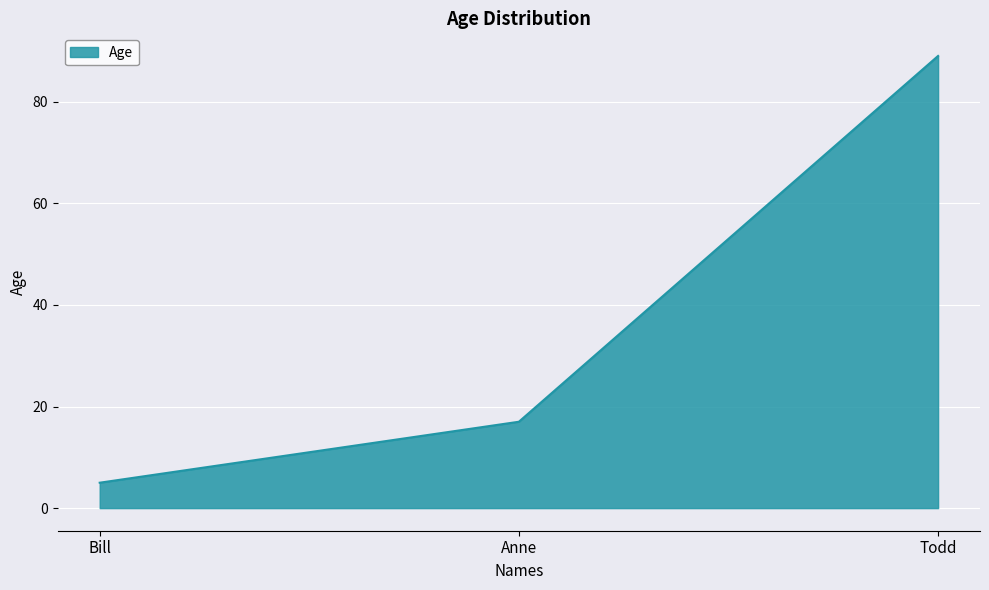

Which has a higher value, Bill or Todd?

Todd